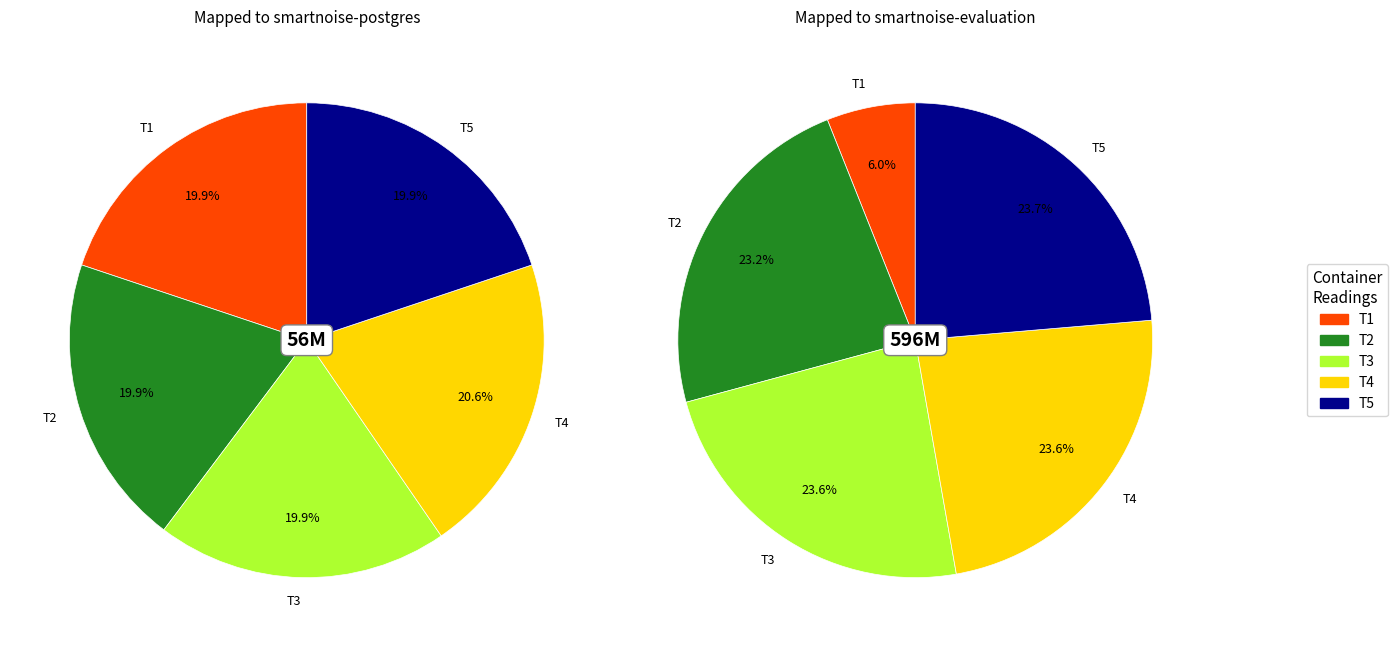

True or false: 4 accounts for 13% of the total.

False